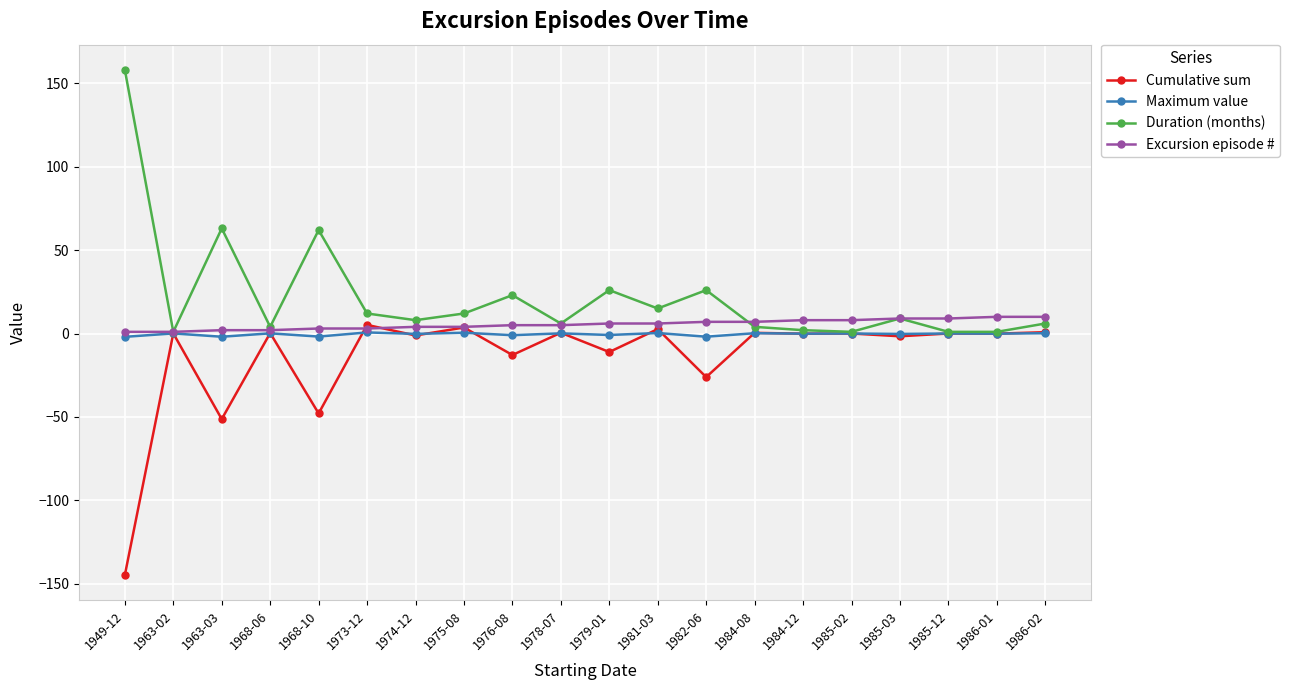

How many lines are shown in the chart?

4